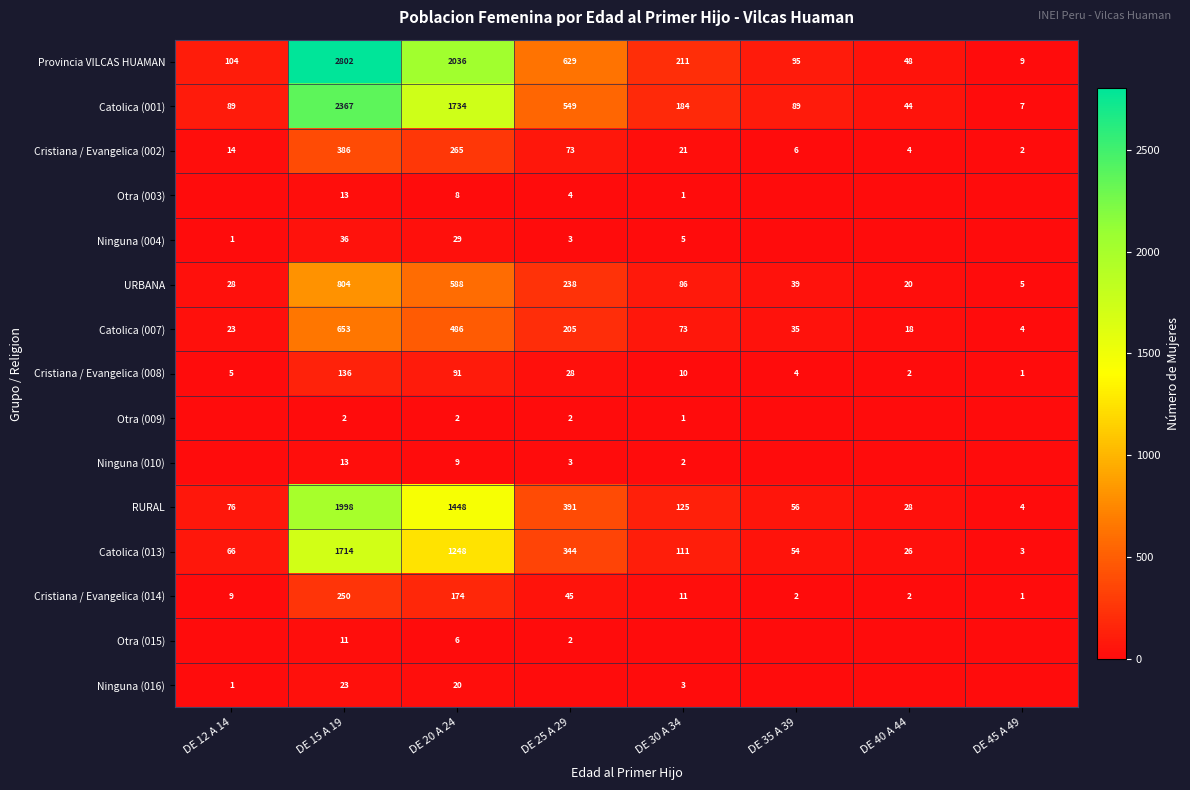

The Otra (015) series shows 1 at DE 25 A 29. True or false?

False